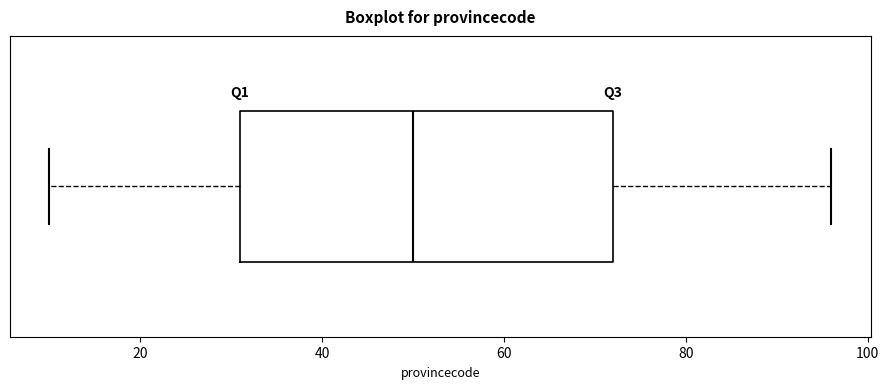

Where is the right edge of the box on the x-axis? The values are not printed on the chart, so give them approximately, as read against the axis.

72